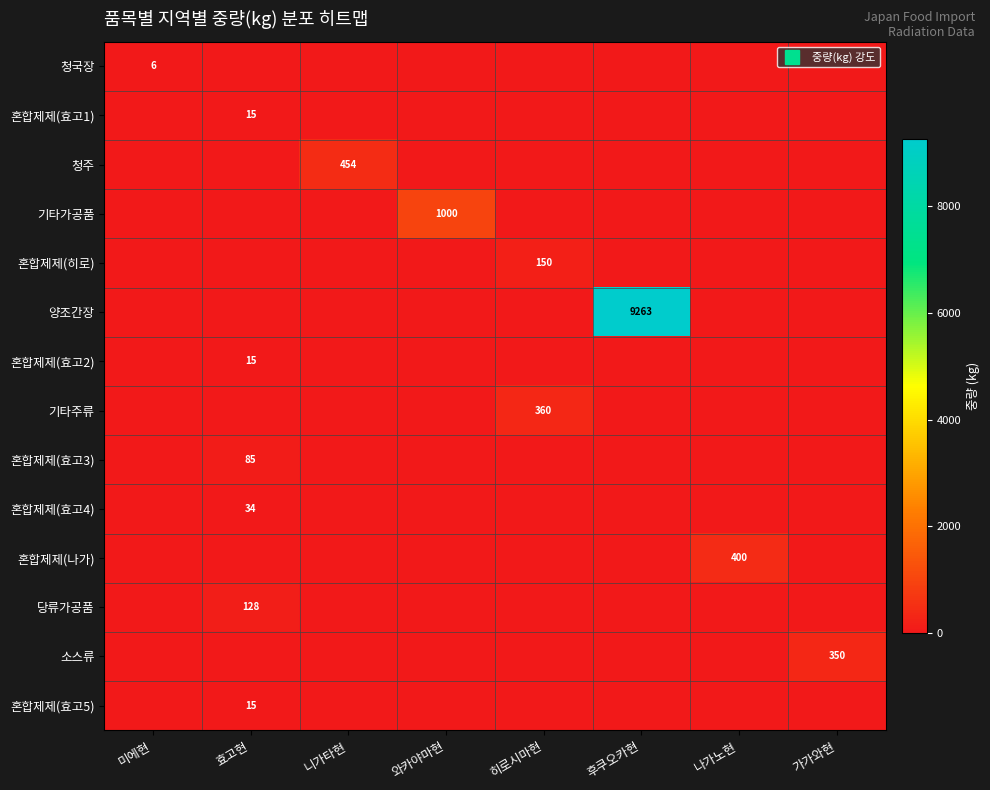

Which category has the highest value across all series?

후쿠오카현